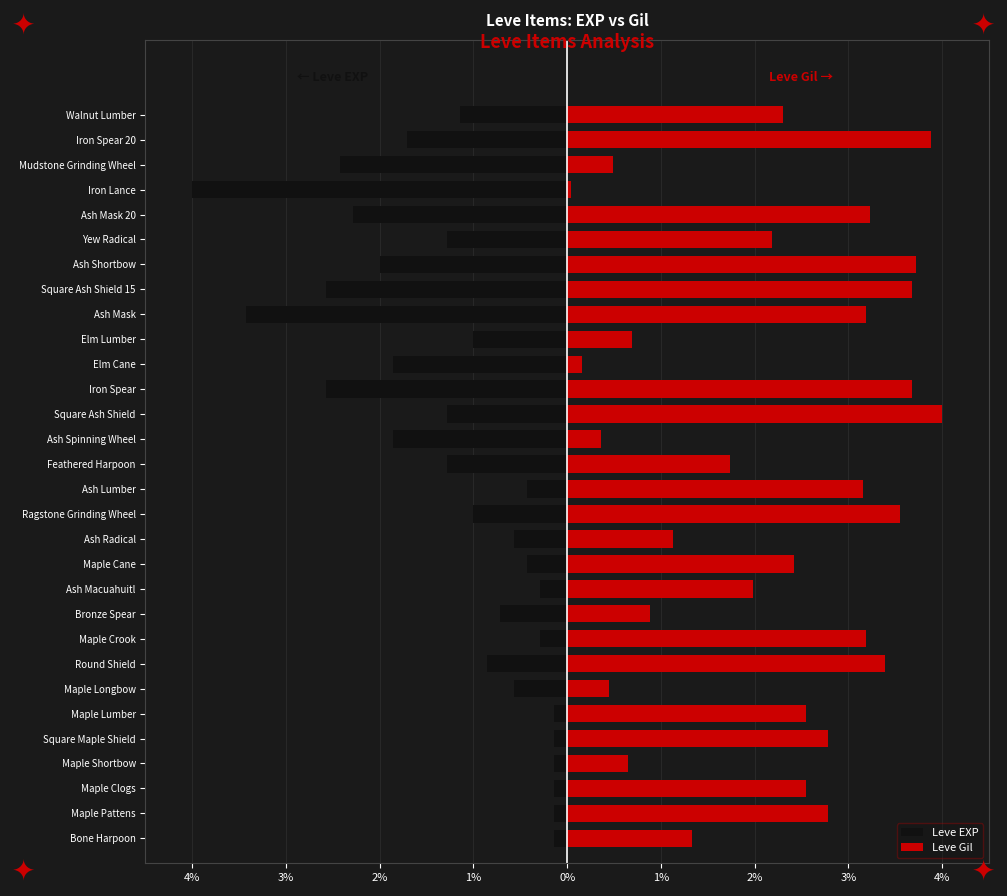

Which series has the widest spread of values?

Leve Gil